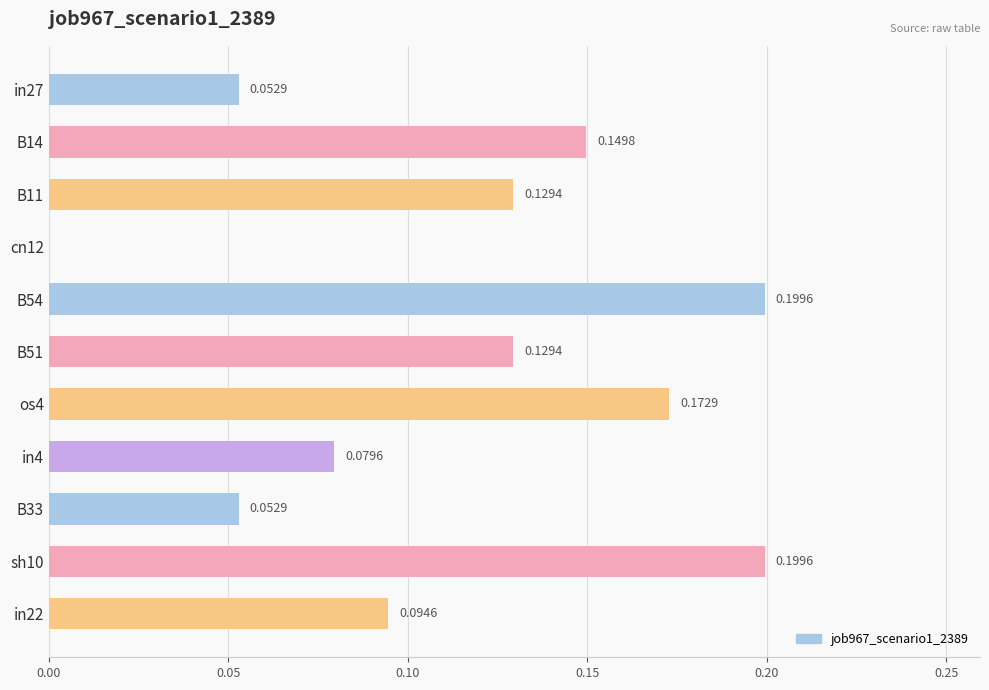

Which has a higher value, B14 or B51?

B14